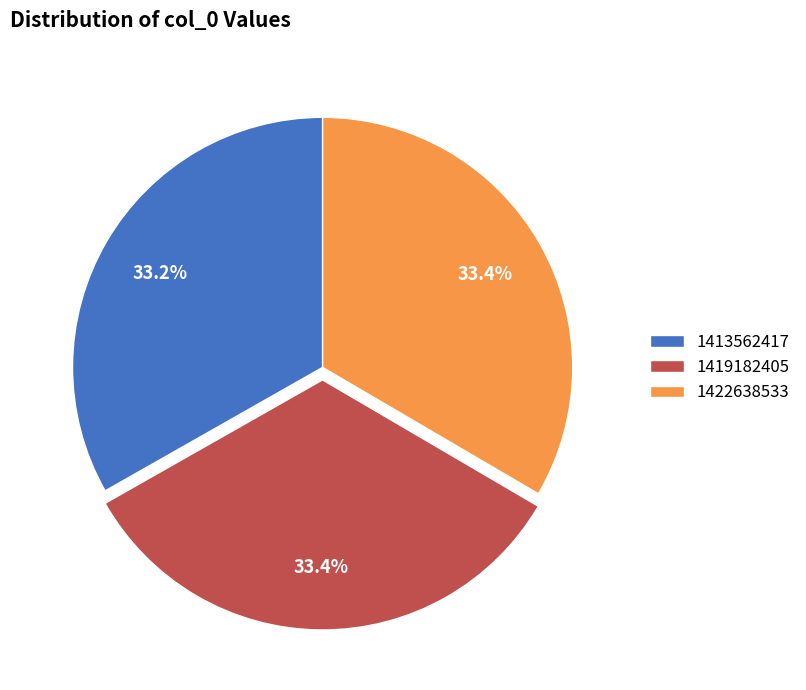

True or false: 1419182405 accounts for 33% of the total.

True